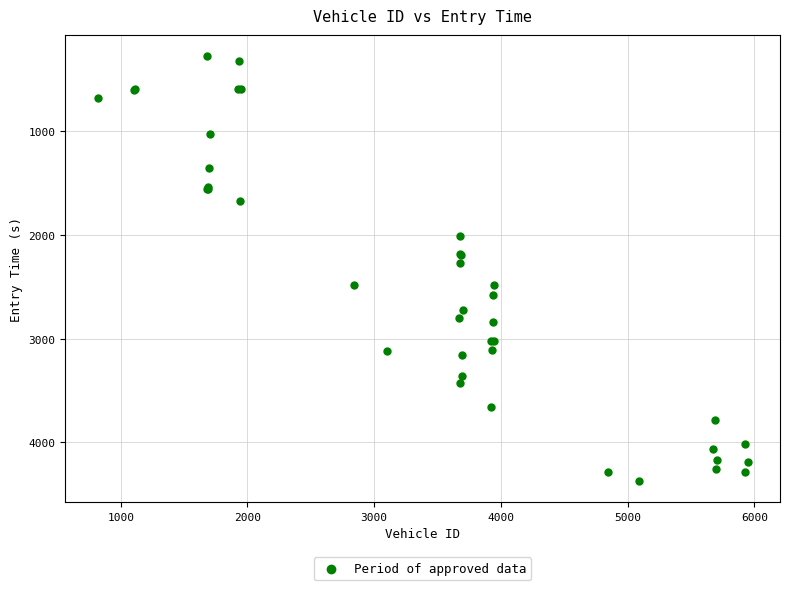

What Y value in the scatter plot is closest to 2322?

2271.5